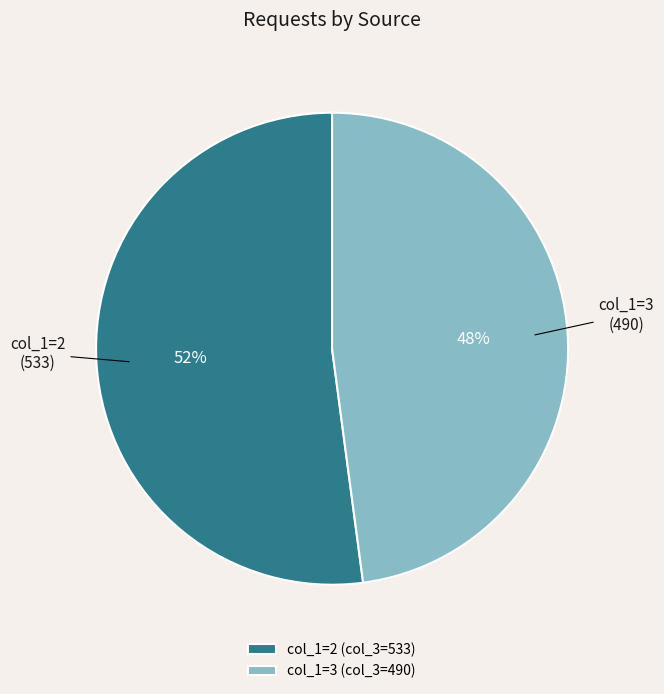

What percentage is the col_1=2 slice, to the nearest percent?

52%